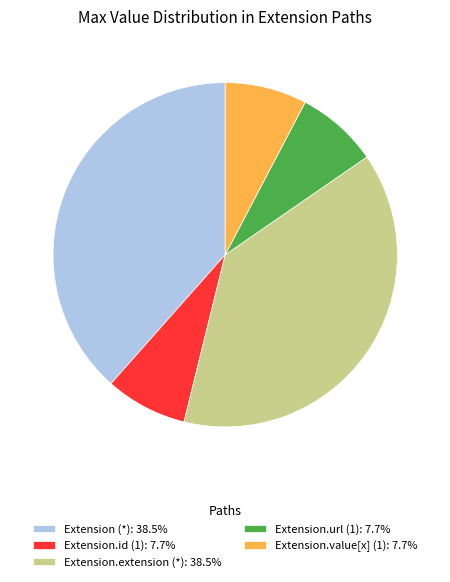

Does Extension.value[x] (1): 7.7% represent more than half of the total?

No